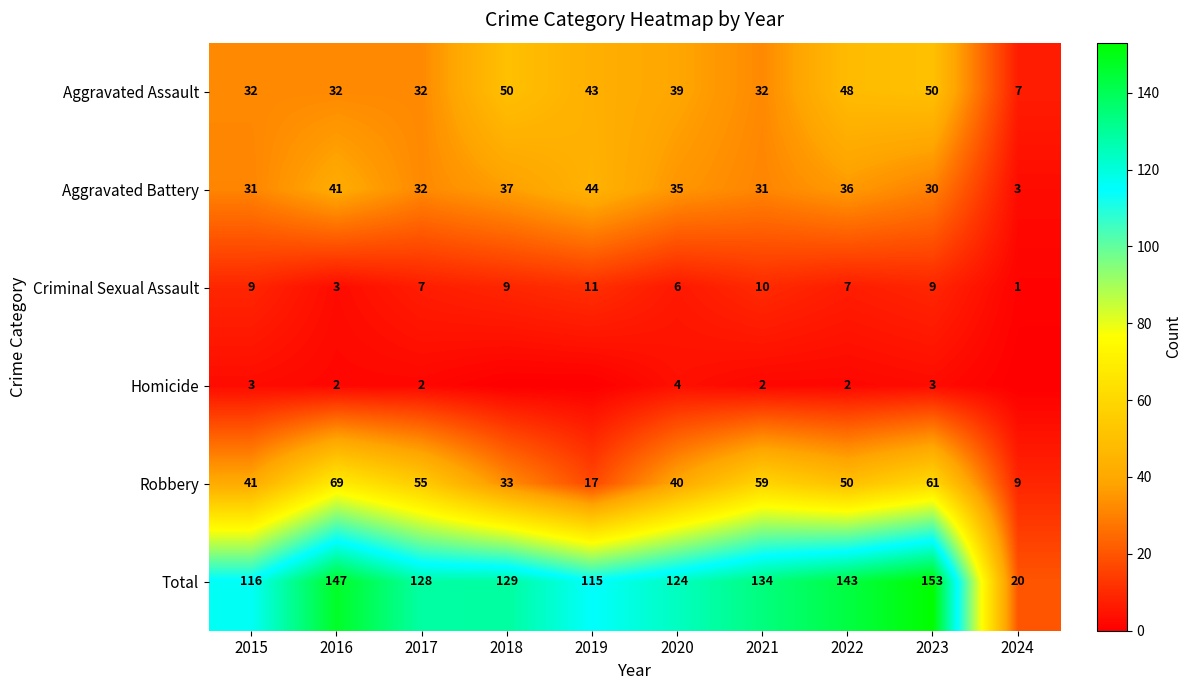

What is the difference between the highest and lowest values at 2023?

150